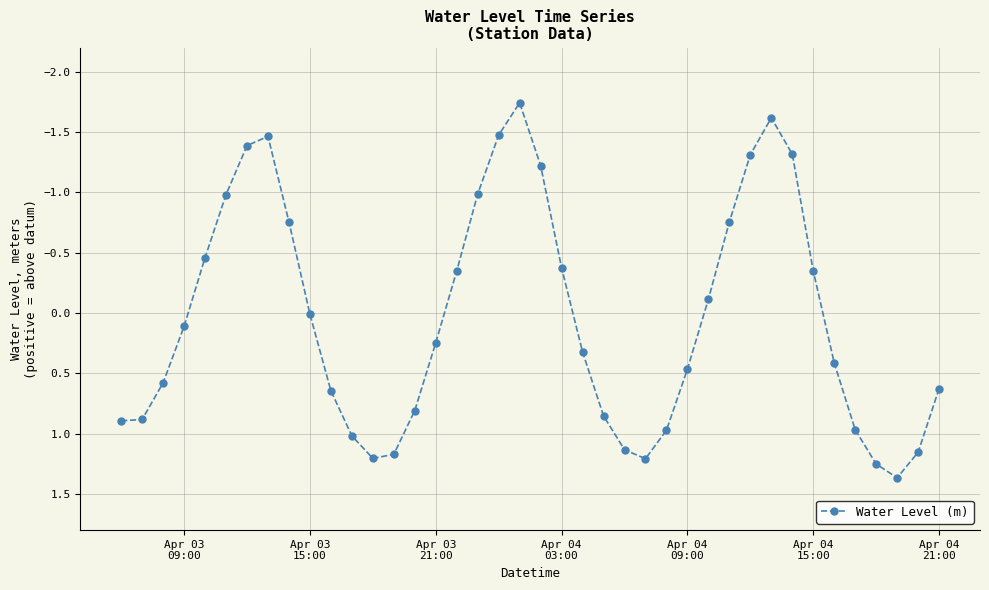

What is the greatest value displayed?

1.4